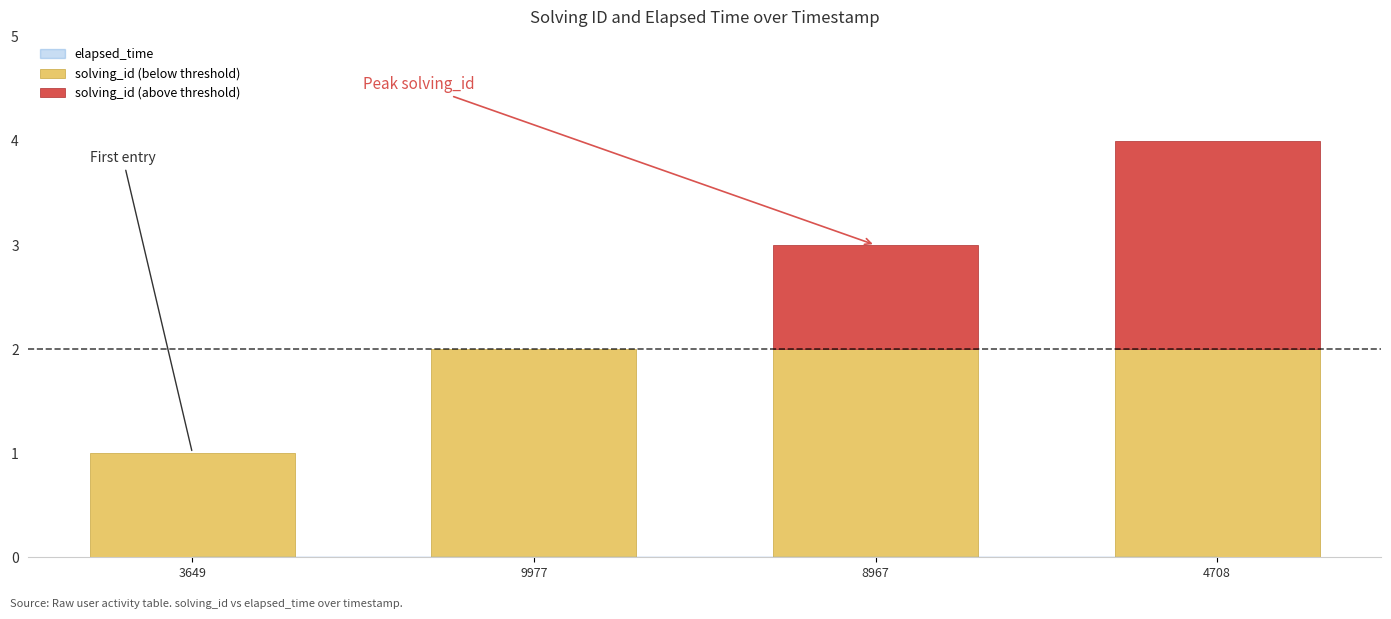

The value of solving_id (above threshold) at 4708 is 2. True or false?

True